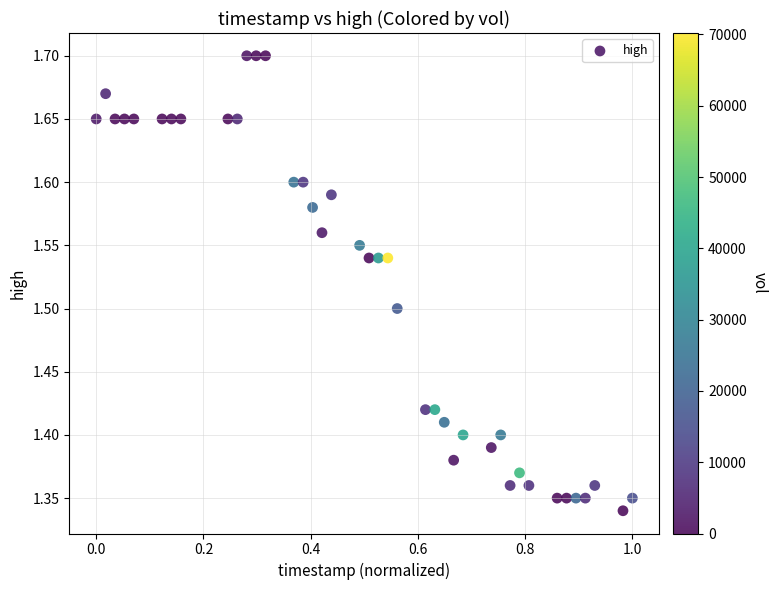

What is the range of X values (max minus min)?

1.0